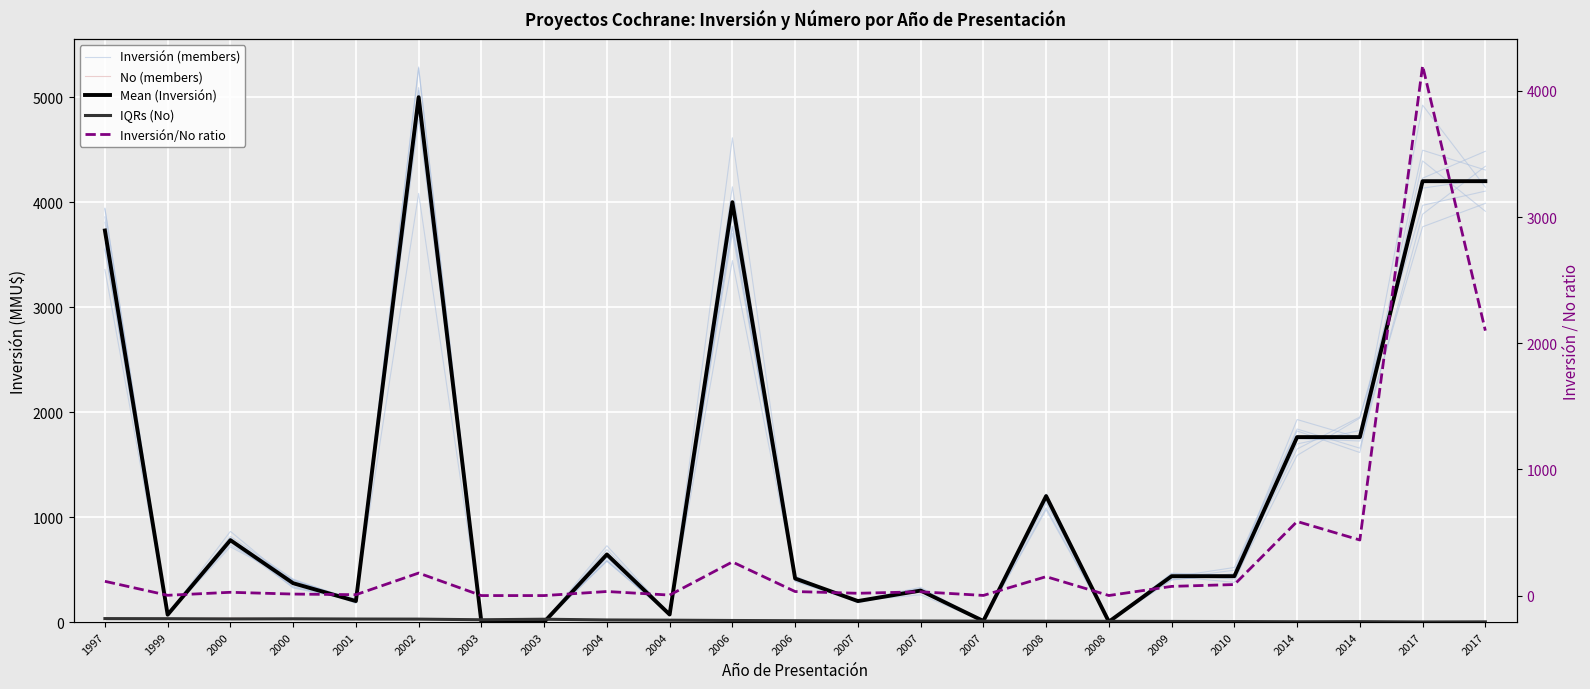

The value of Inversión/No ratio at 2000 is 11.9. True or false?

True